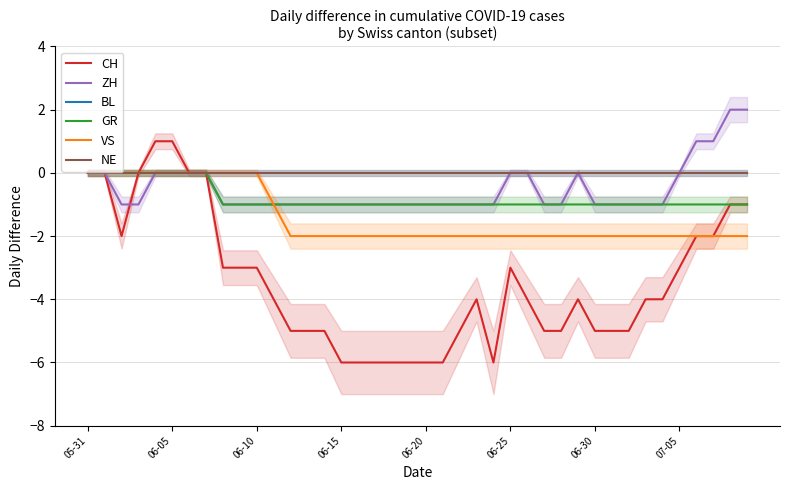

The BL series shows 0 at 07-05. True or false?

True